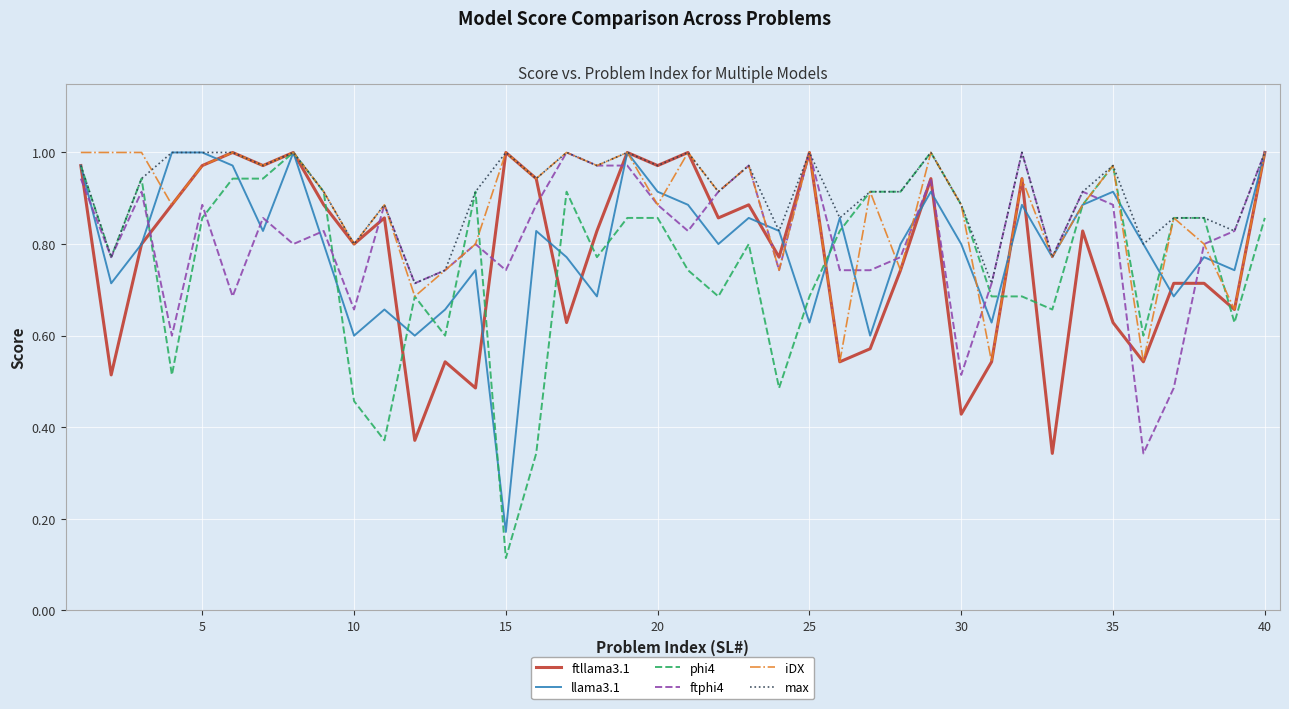

Which series has the widest spread of values?

phi4